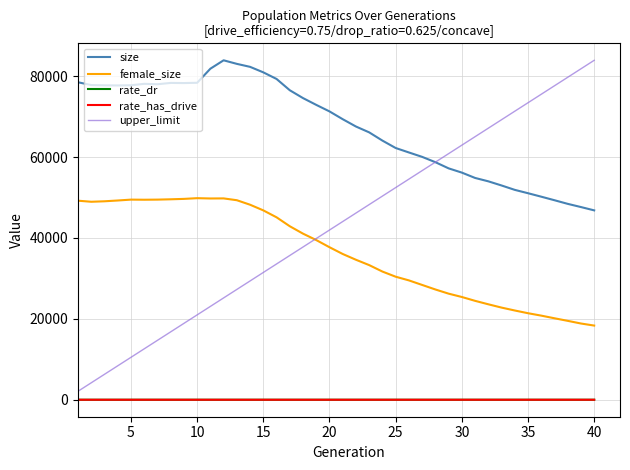

True or false: rate_dr and female_size cross at least once.

False